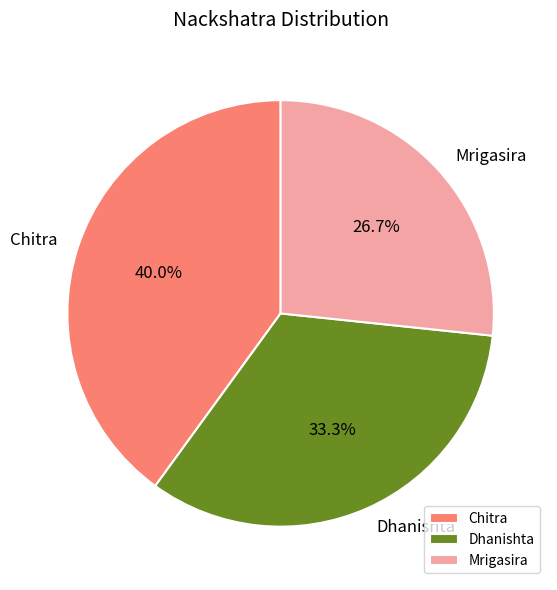

Is it true that Chitra is 27% of the pie?

False